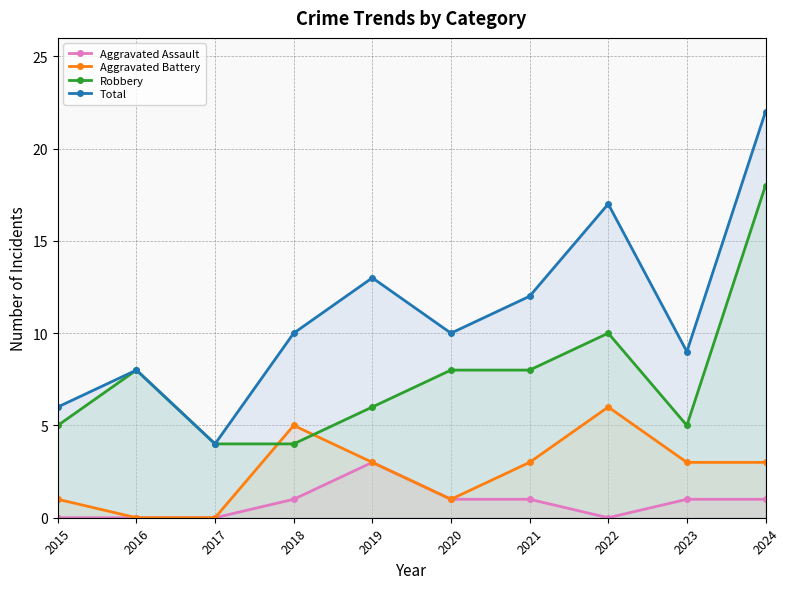

What is the difference between the maximum and minimum values in the Aggravated Battery series?

6